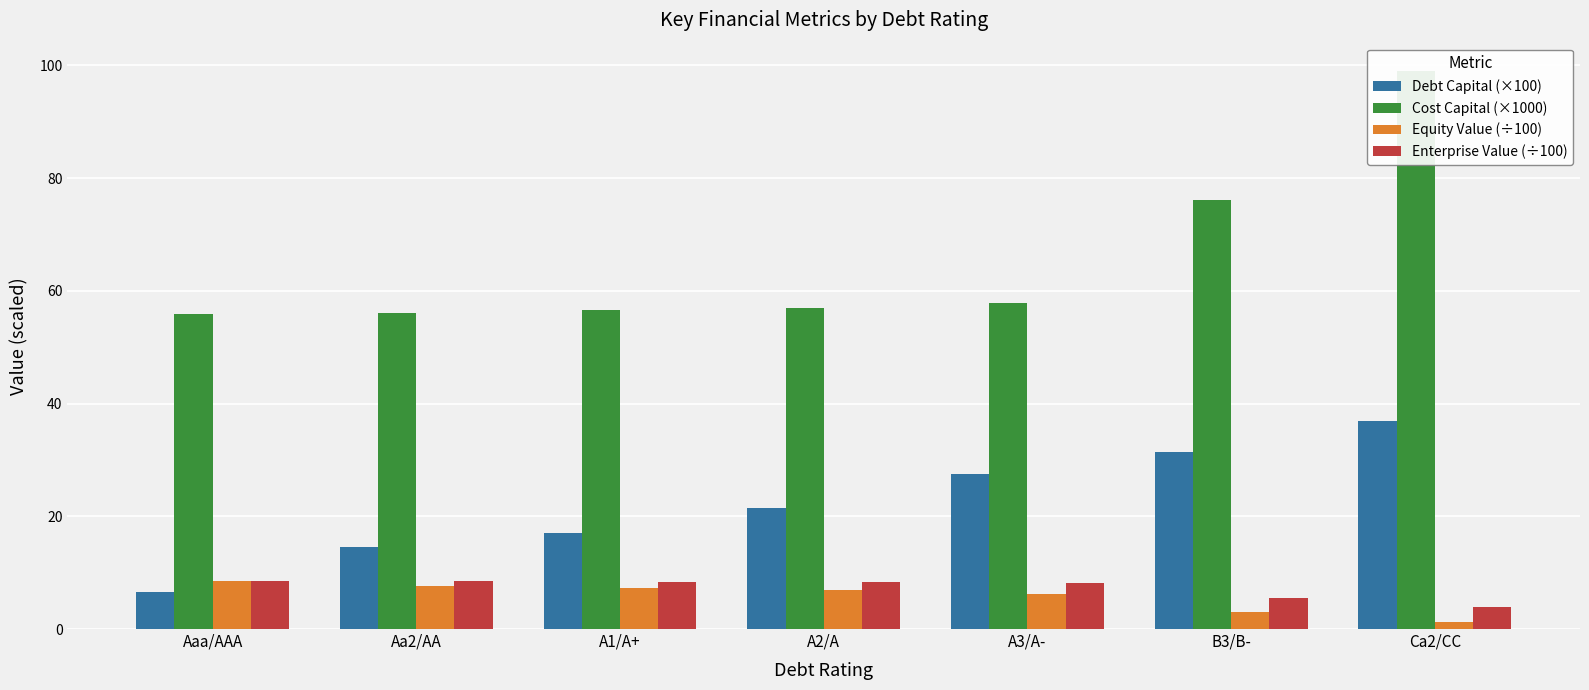

At A2/A, list the series in order from largest to smallest.

Cost Capital (×1000), Debt Capital (×100), Enterprise Value (÷100), Equity Value (÷100)